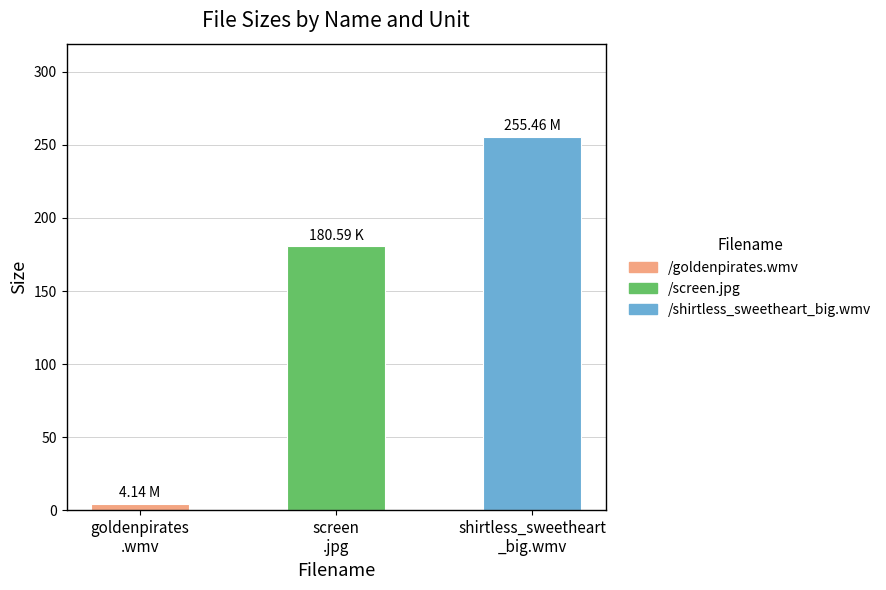

Between screen
.jpg and shirtless_sweetheart
_big.wmv, which is larger?

shirtless_sweetheart
_big.wmv